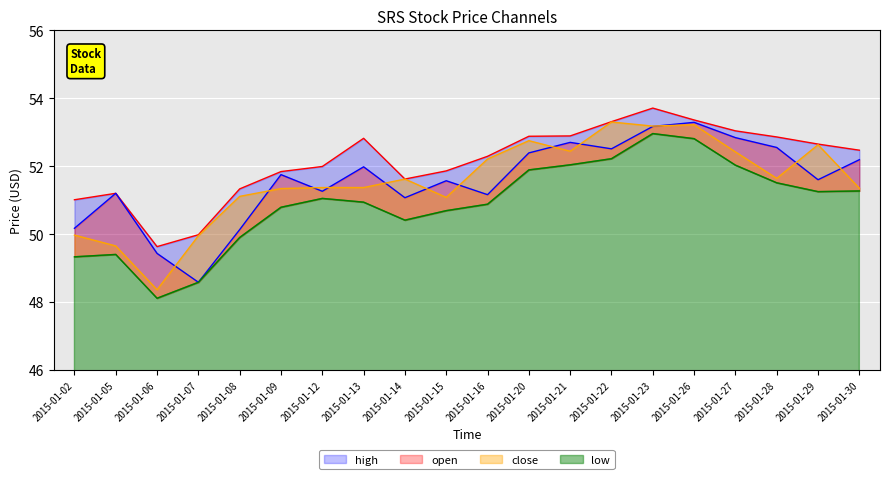

How many times do open and close cross each other?

12